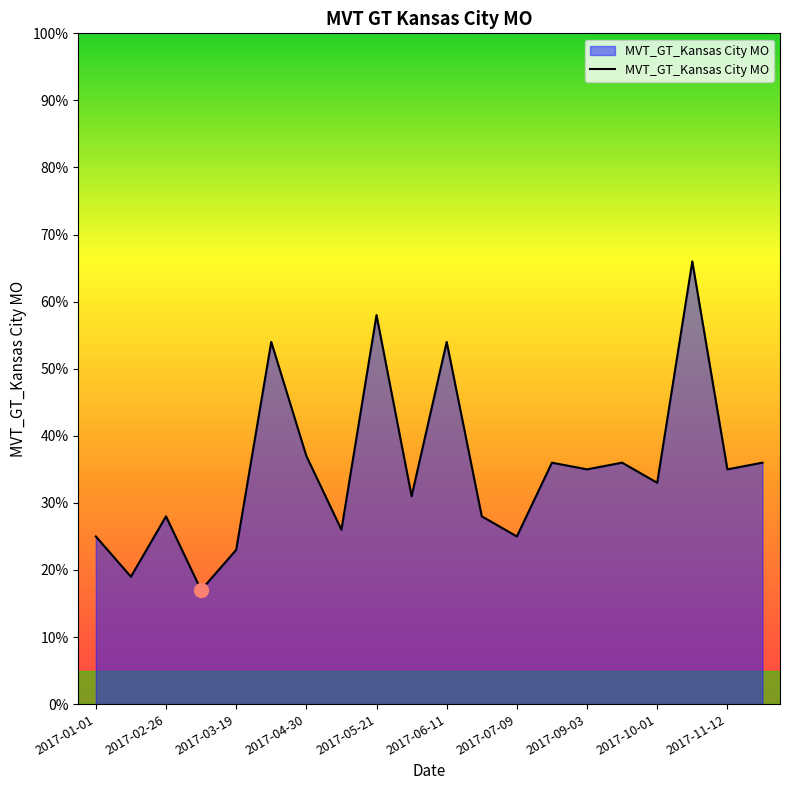

What is the maximum value shown in the chart?

66